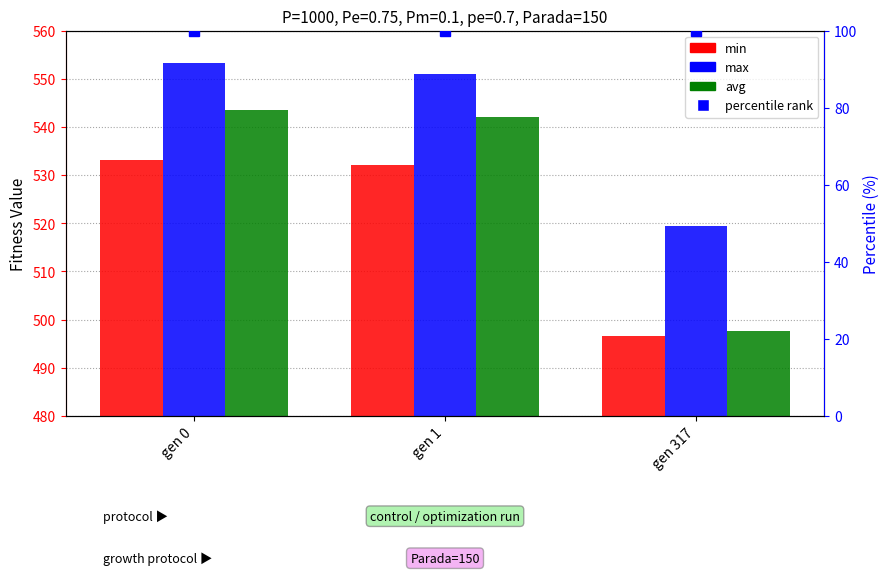

Reading left to right, what are all the values shown in this chart?

min: gen 0=533.2	gen 1=532.1	gen 317=496.6
max: gen 0=553.3	gen 1=550.9	gen 317=519.5
avg: gen 0=543.4	gen 1=542.0	gen 317=497.6
percentile rank: gen 0=100.0	gen 1=100.0	gen 317=100.0